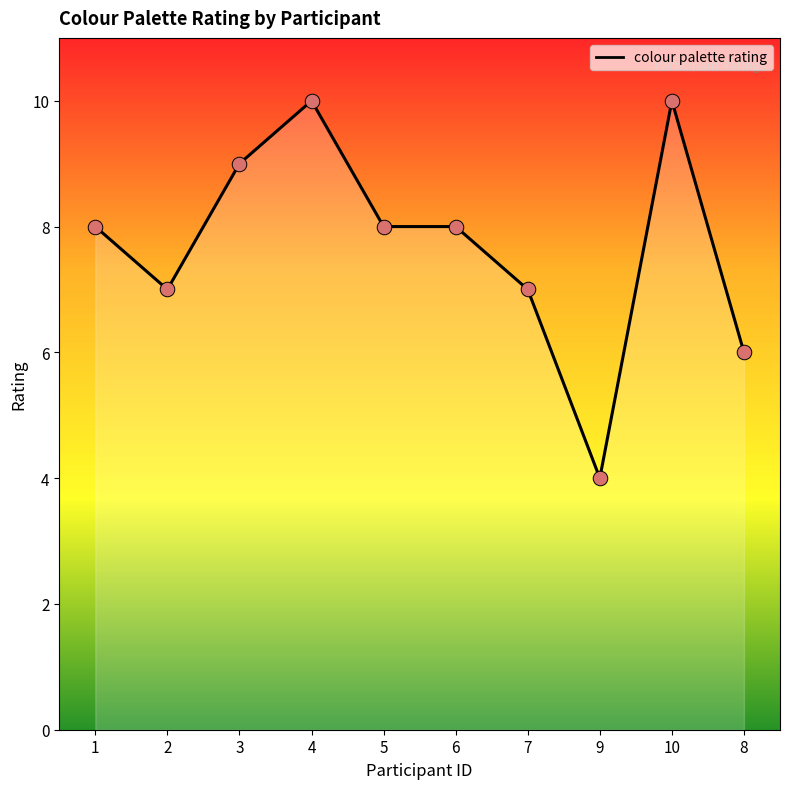

Which has a higher value, 6 or 7?

6